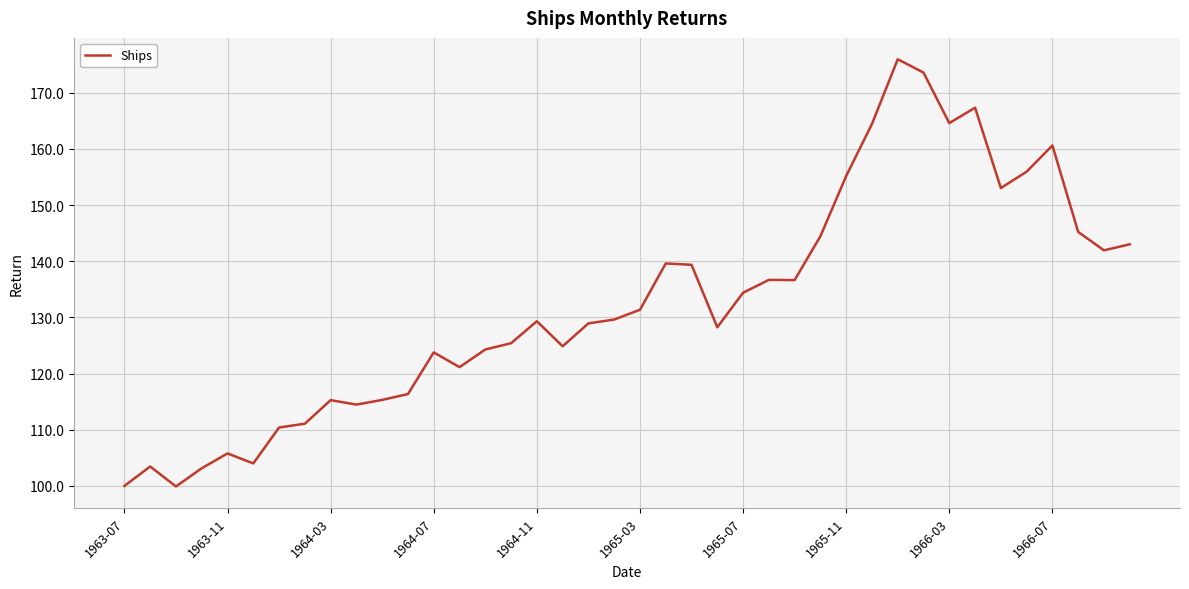

What is the difference between the maximum and minimum values?

76.0